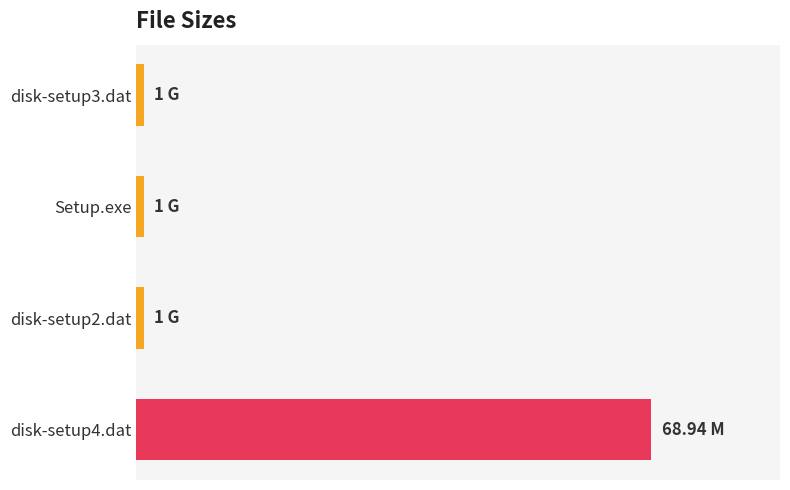

What is the difference between the maximum and second lowest values?

67.9